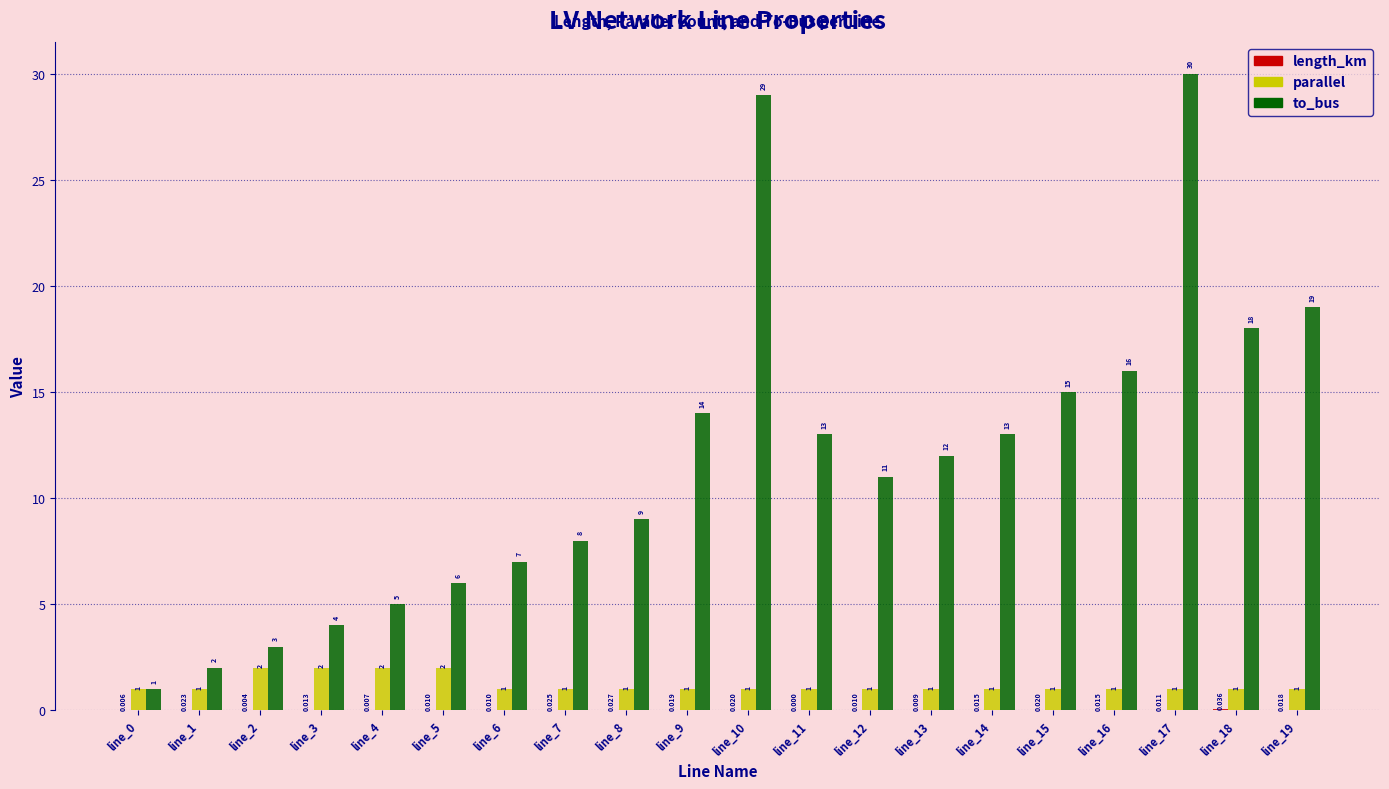

The value of parallel at line_2 is 2.0. True or false?

True